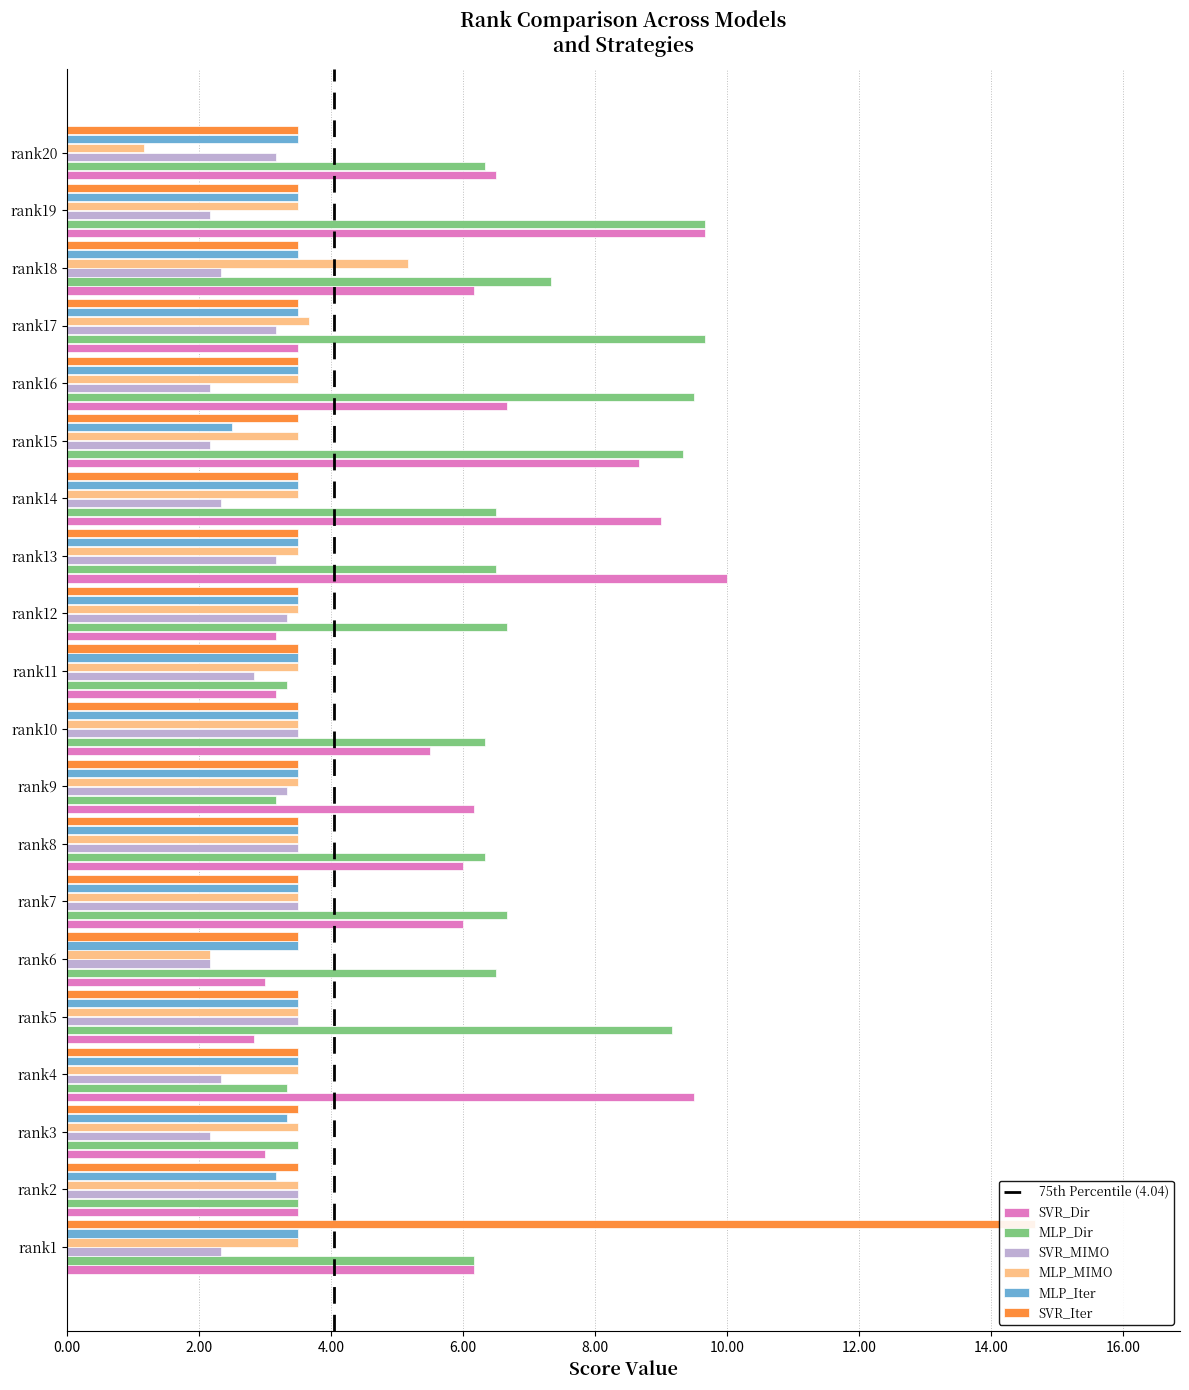

Is the value of MLP_Dir at rank18 greater than the value of SVR_Iter at rank5?

Yes